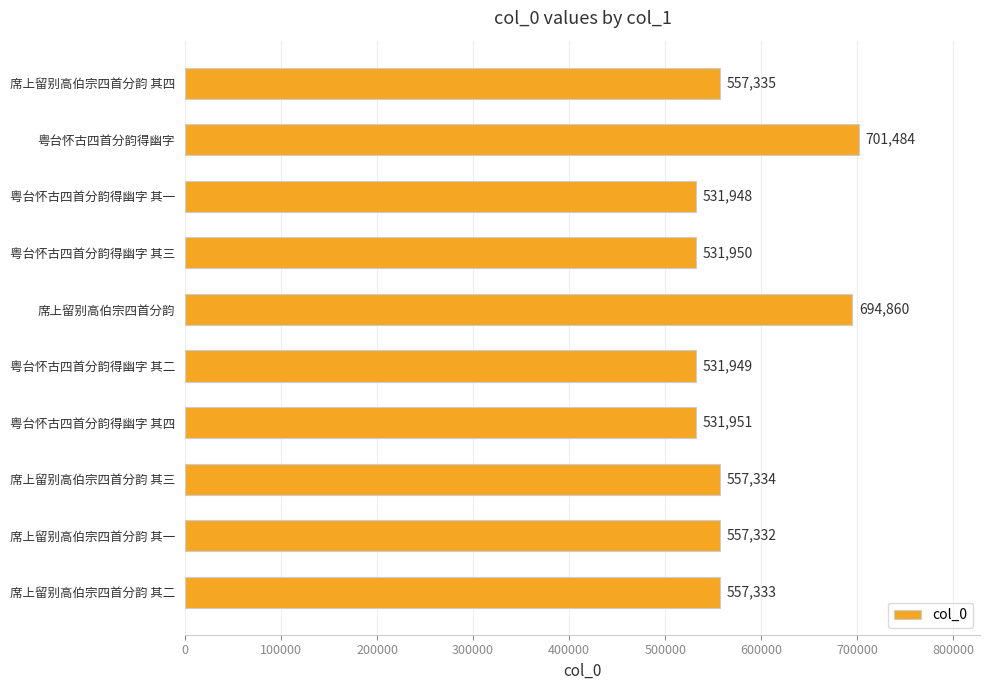

What is the sum of all values?

5753476